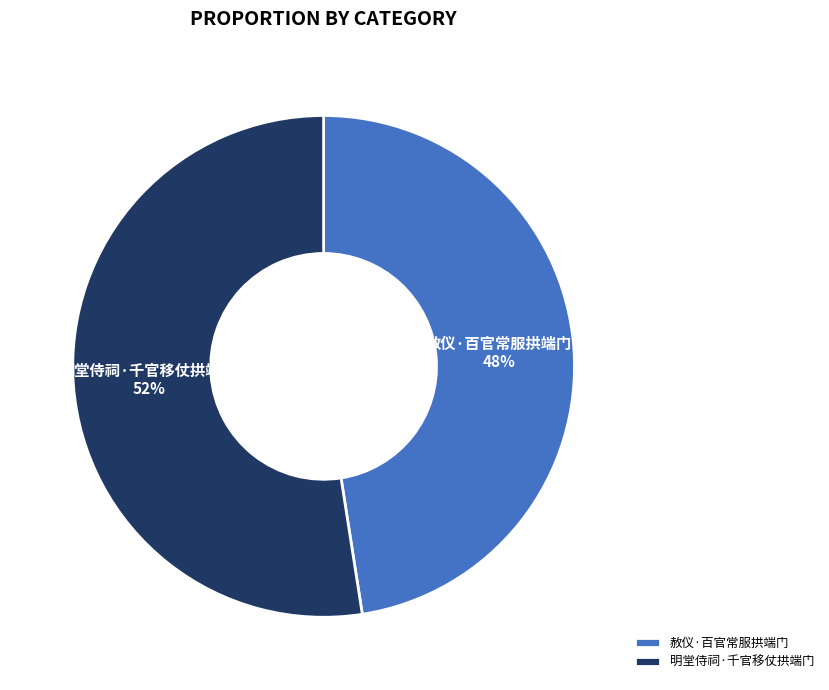

Does 明堂侍祠·千官移仗拱端门 represent more than half of the total?

Yes